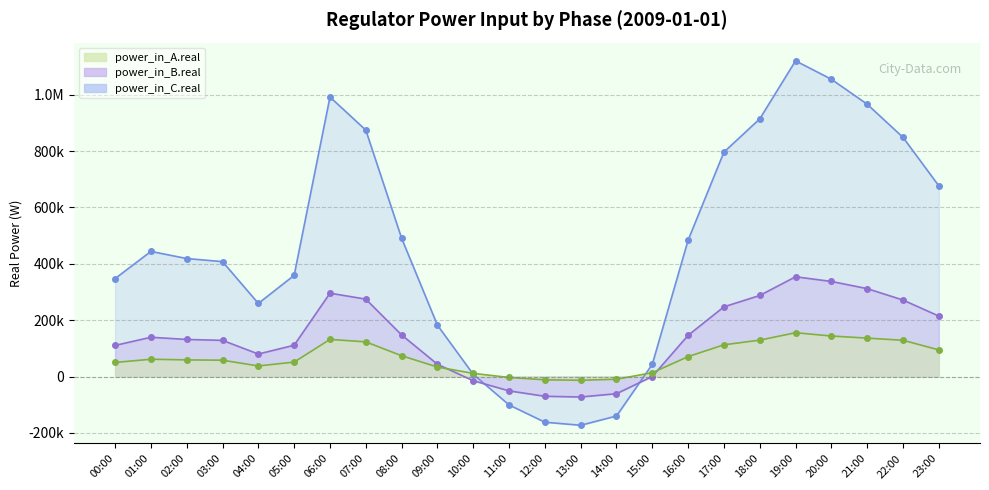

What is the lowest value of the power_in_C.real series?

-172961.0